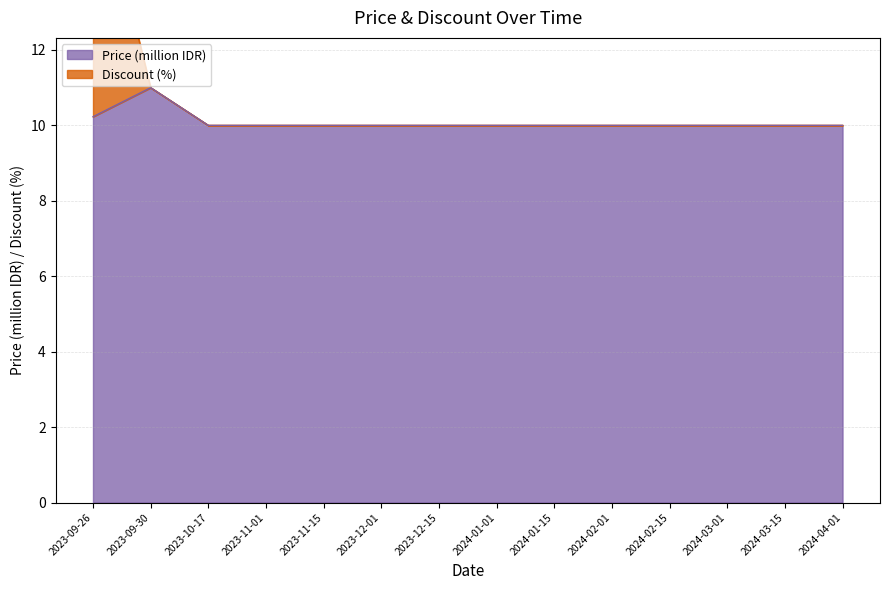

True or false: Price and Discount intersect in this chart.

False